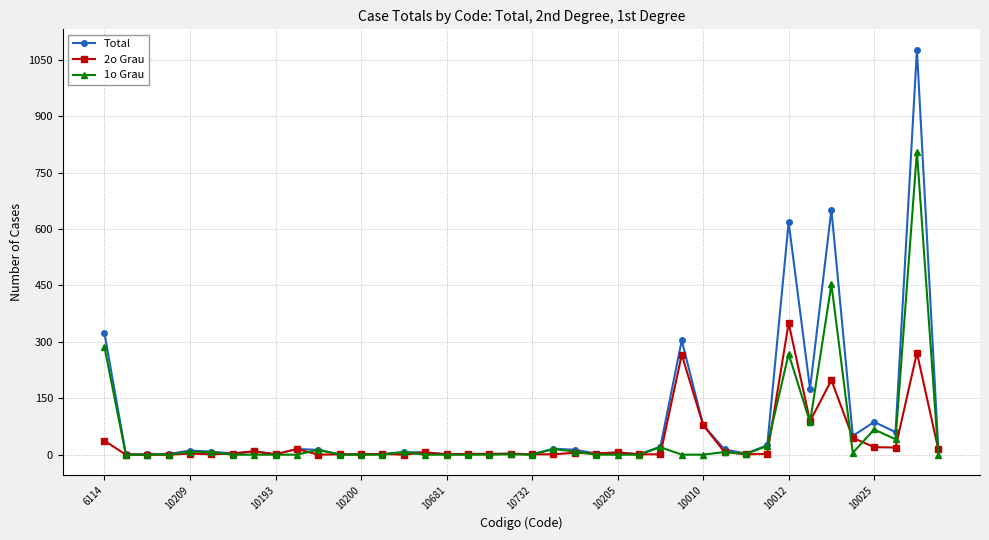

What is the average value of the Total series?

91